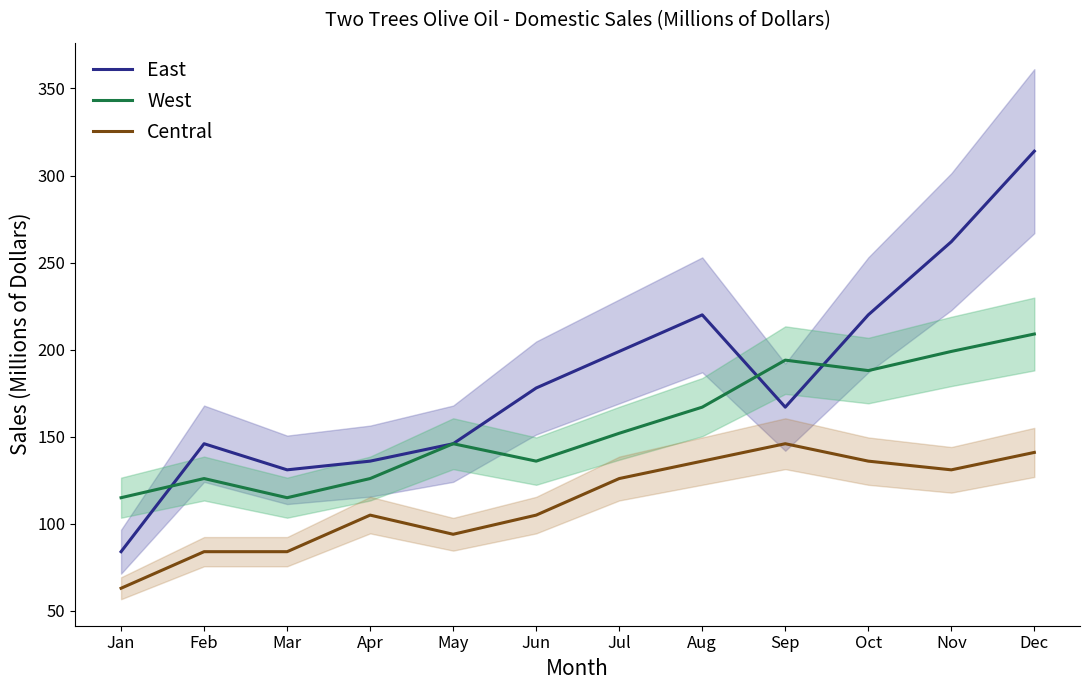

What is the minimum value for Central?

63